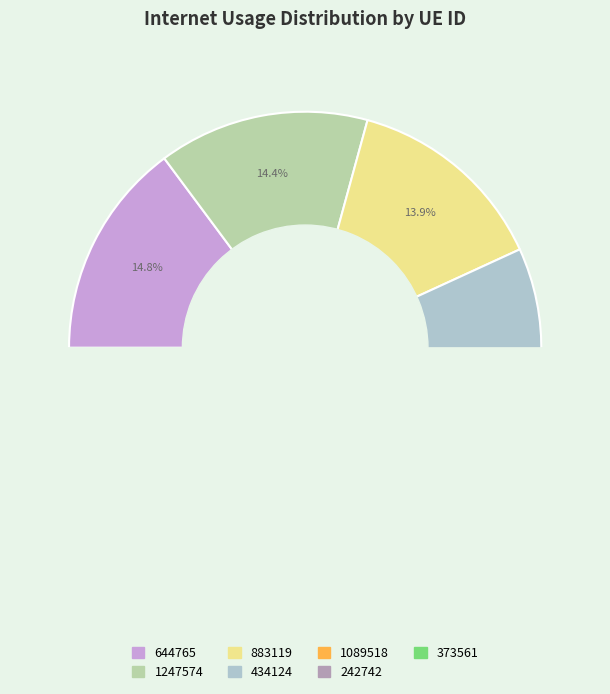

Does 434124 account for over 50% of the chart?

No